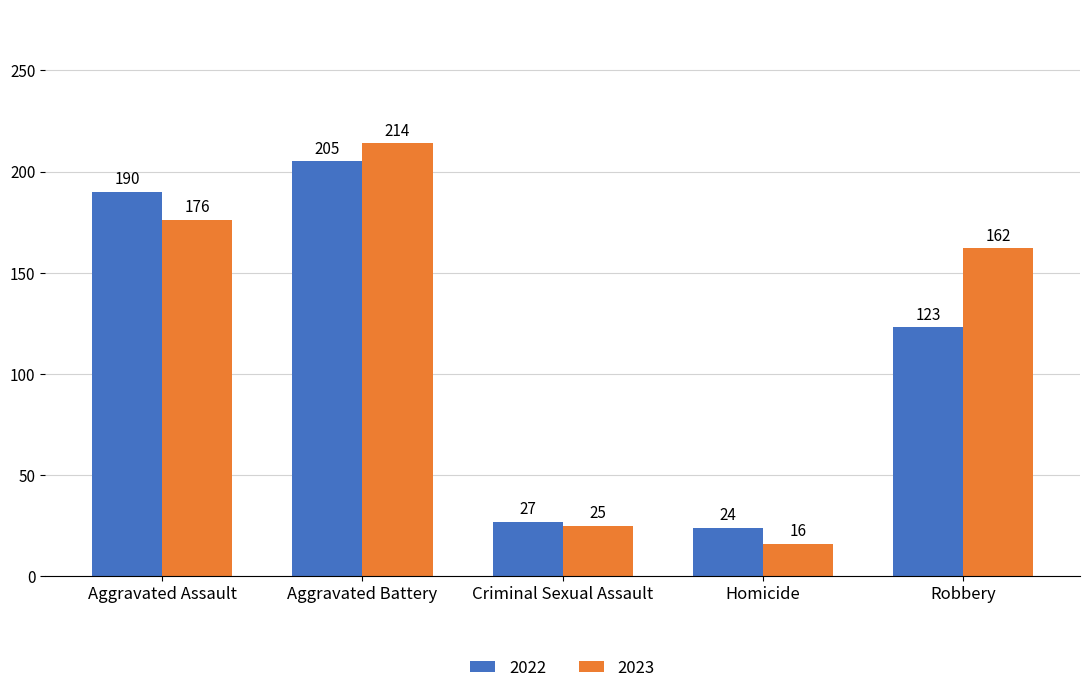

What value does the 2022 series have at Robbery?

123